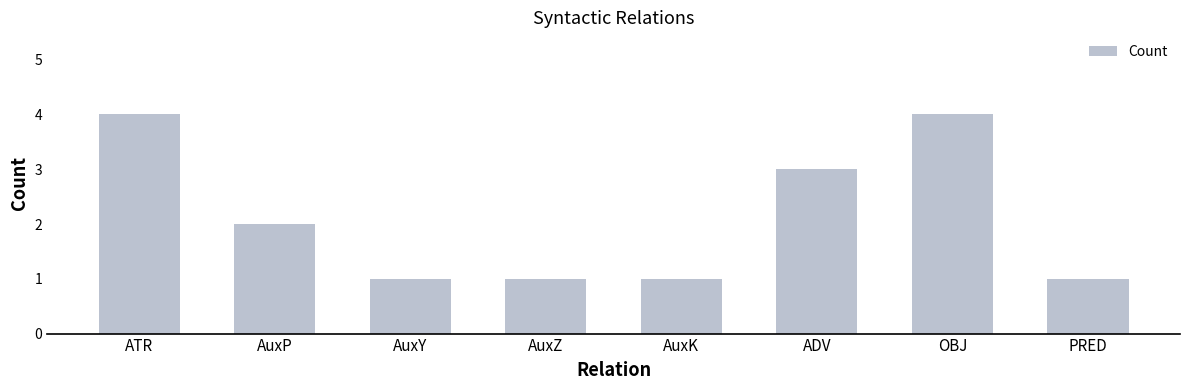

How many values are between 1 and 4?

8